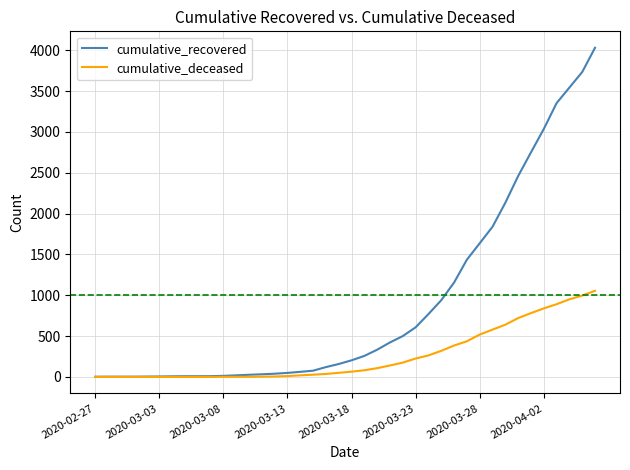

Which series has the widest spread of values?

cumulative_recovered